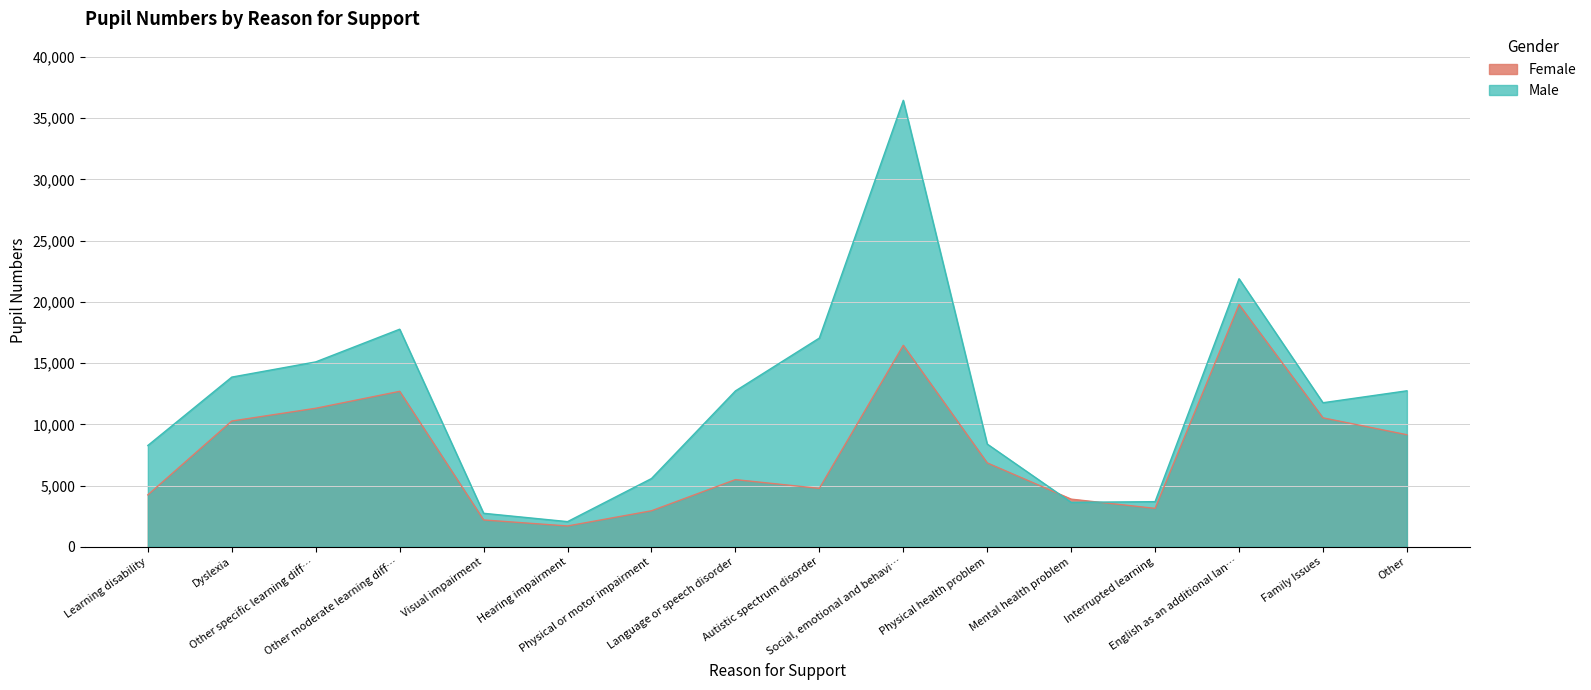

Rank the series at Dyslexia from highest to lowest value.

Male, Female